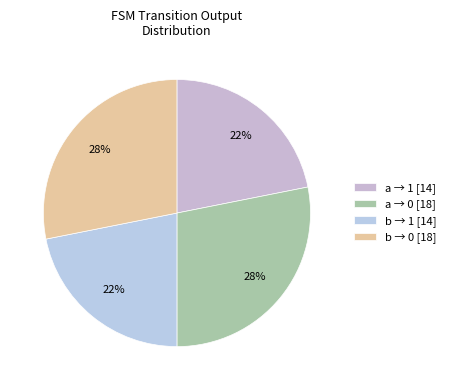

Count the number of slices in the pie.

4